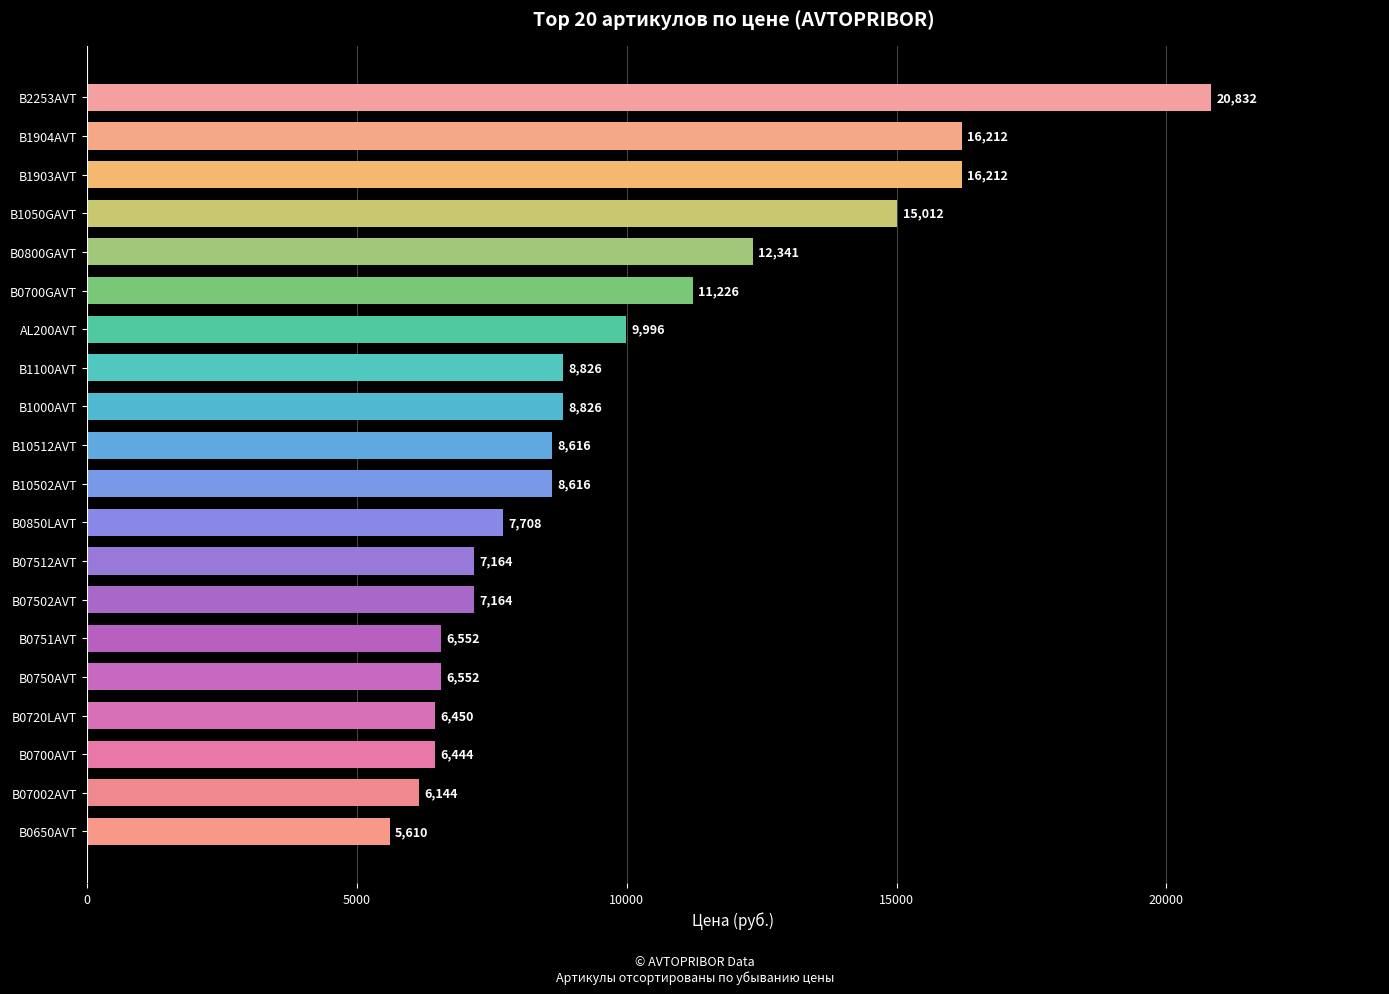

Reading top to bottom, transcribe all the data shown in this chart.

B2253AVT=20832	B1904AVT=16212	B1903AVT=16212	B1050GAVT=15012	B0800GAVT=12341	B0700GAVT=11226	AL200AVT=9996	B1100AVT=8826	B1000AVT=8826	B10512AVT=8616	B10502AVT=8616	B0850LAVT=7708	B07512AVT=7164	B07502AVT=7164	B0751AVT=6552	B0750AVT=6552	B0720LAVT=6450	B0700AVT=6444	B07002AVT=6144	B0650AVT=5610